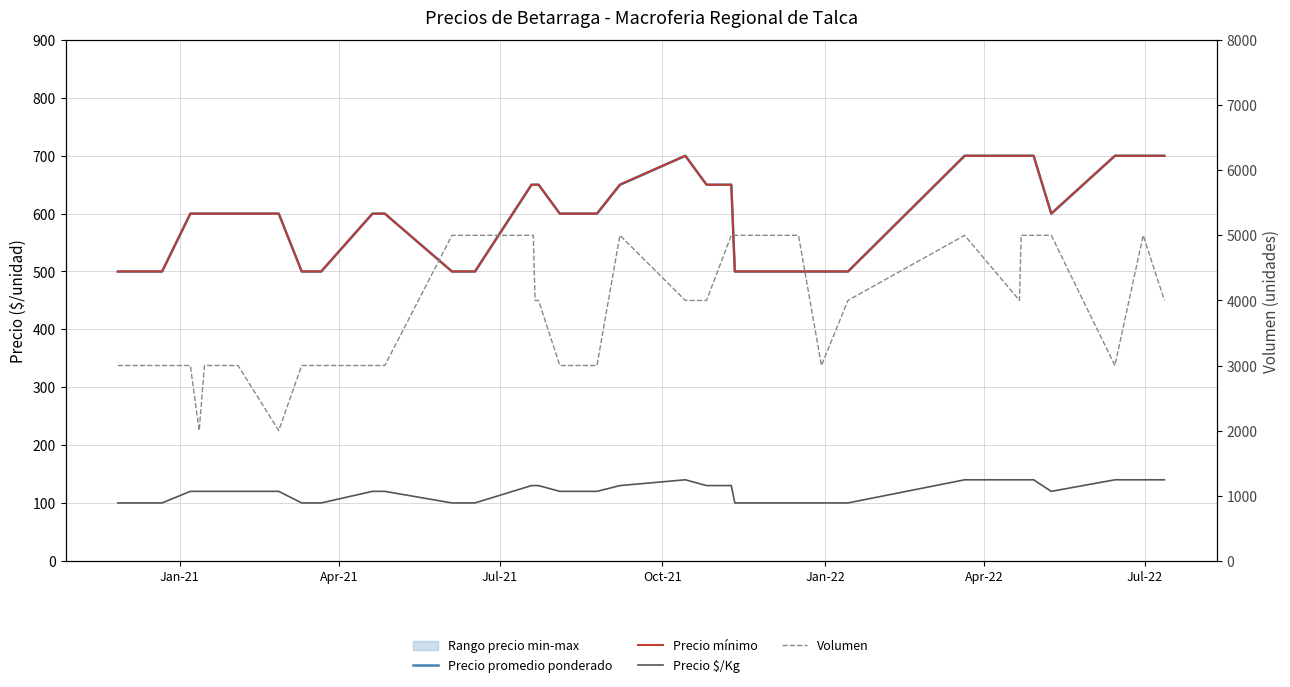

Is the value of Precio $/Kg at 7 greater than the value of Precio promedio ponderado at 28?

No